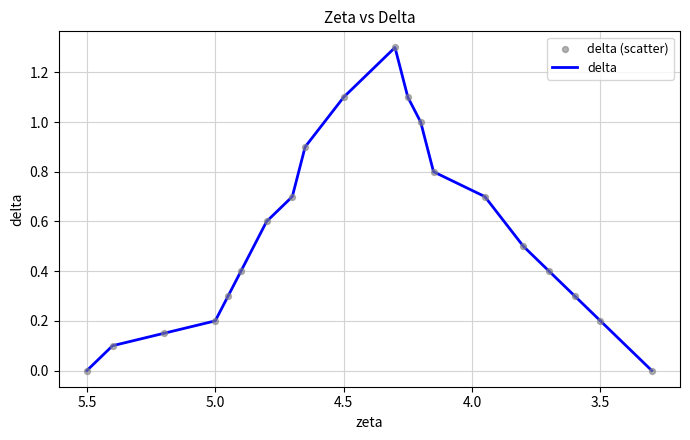

Which series has the widest spread of Y values?

delta